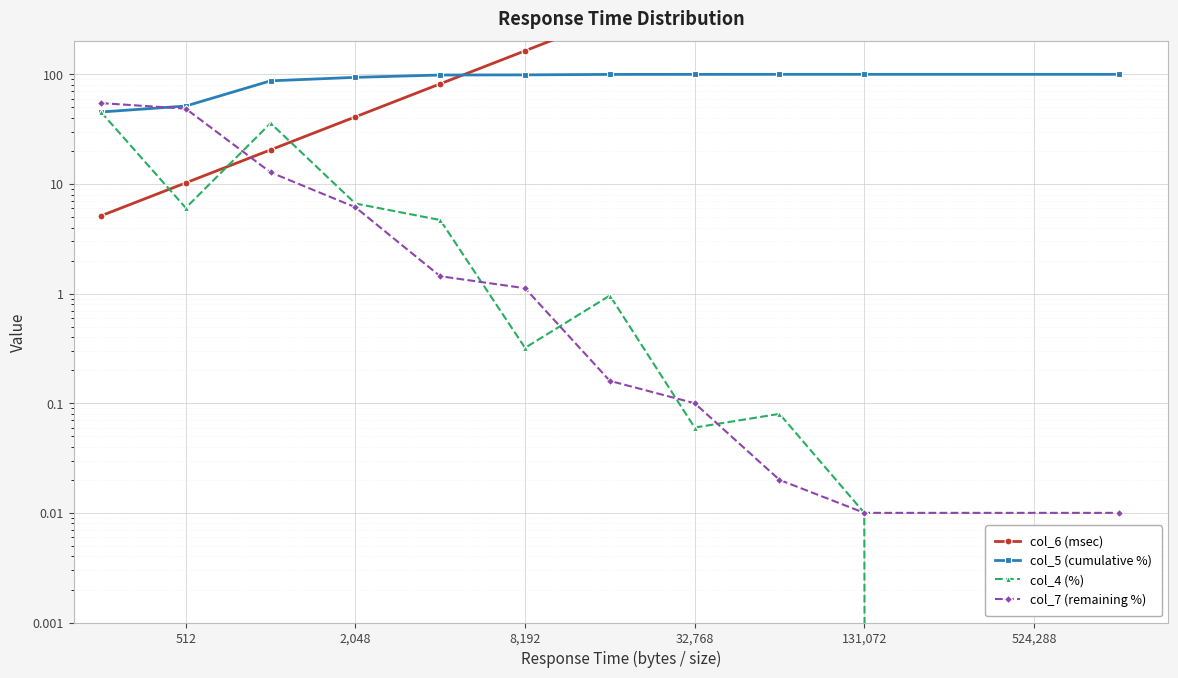

List the series in order of their peak value, highest first.

col_6 (msec), col_5 (cumulative %), col_7 (remaining %), col_4 (%)